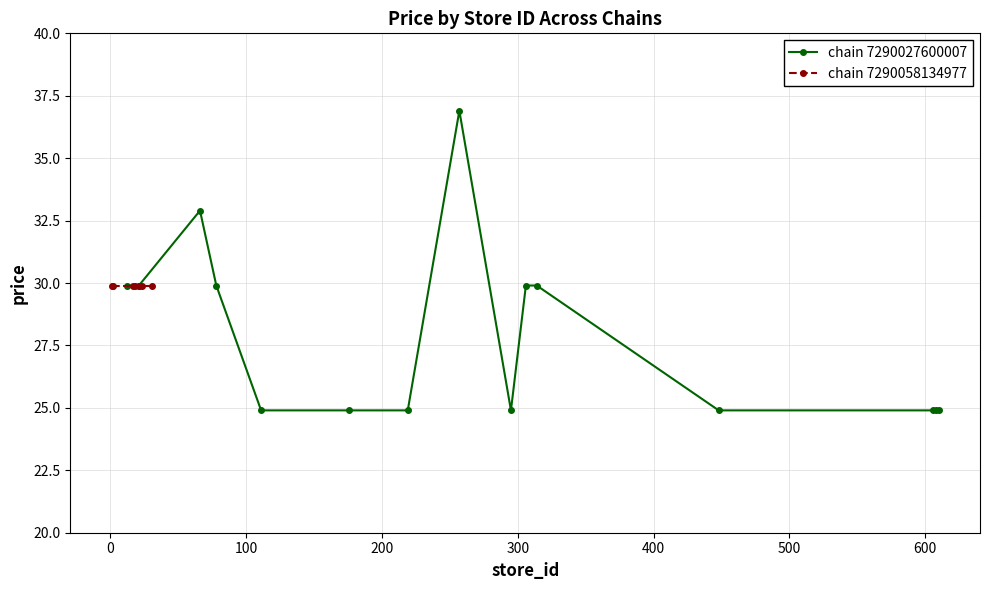

True or false: chain 7290027600007 has more than 0 interior local peaks.

True